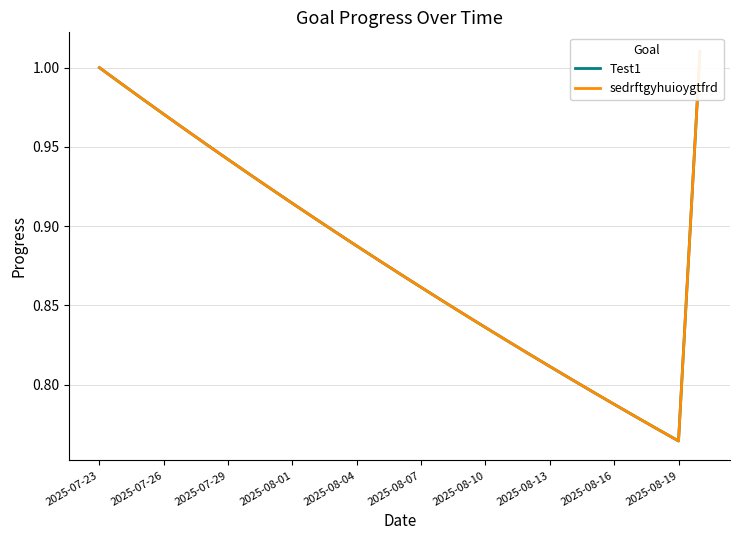

What is the sum of all sedrftgyhuioygtfrd values?

25.6